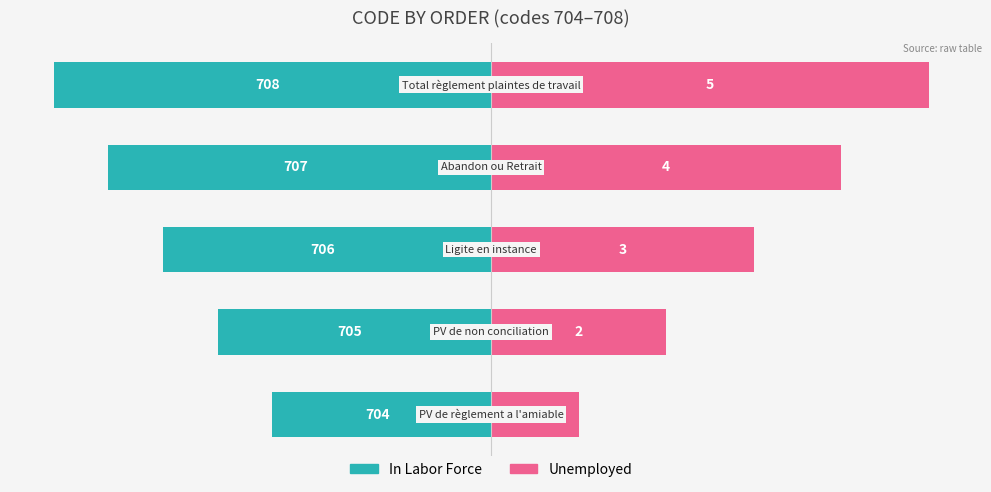

The value of In Labor Force at 2 is -3.8. True or false?

True